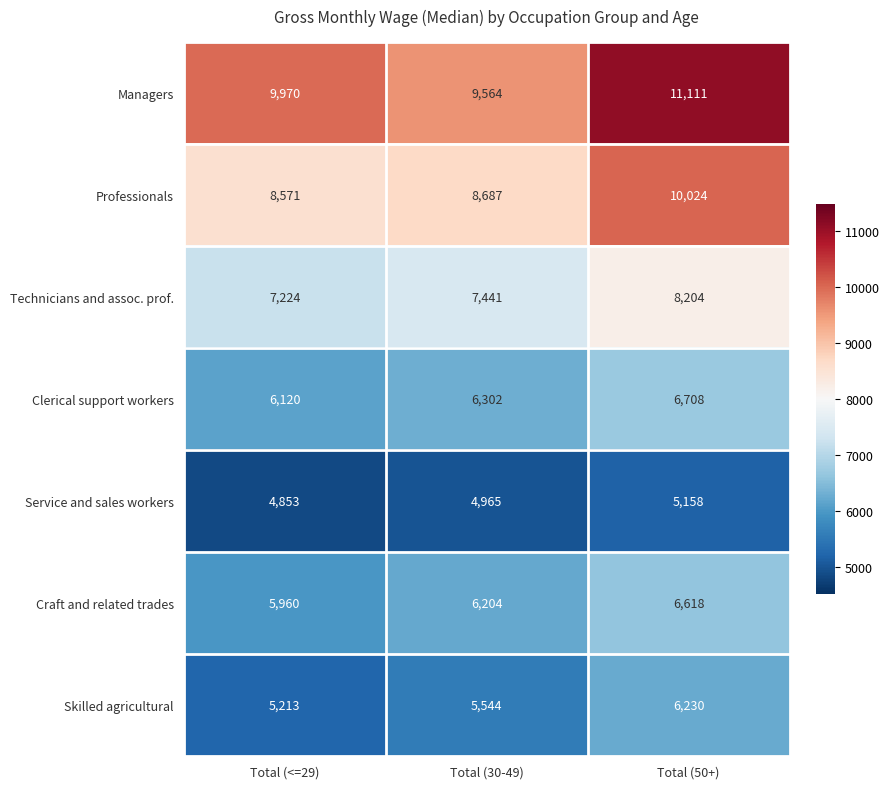

Reading left to right, what are all the values shown in this chart?

Managers: Total (<=29)=9970	Total (30-49)=9564	Total (50+)=11111
Professionals: Total (<=29)=8571	Total (30-49)=8687	Total (50+)=10024
Technicians and assoc. prof.: Total (<=29)=7224	Total (30-49)=7441	Total (50+)=8204
Clerical support workers: Total (<=29)=6120	Total (30-49)=6302	Total (50+)=6708
Service and sales workers: Total (<=29)=4853	Total (30-49)=4965	Total (50+)=5158
Craft and related trades: Total (<=29)=5960	Total (30-49)=6204	Total (50+)=6618
Skilled agricultural: Total (<=29)=5213	Total (30-49)=5544	Total (50+)=6230